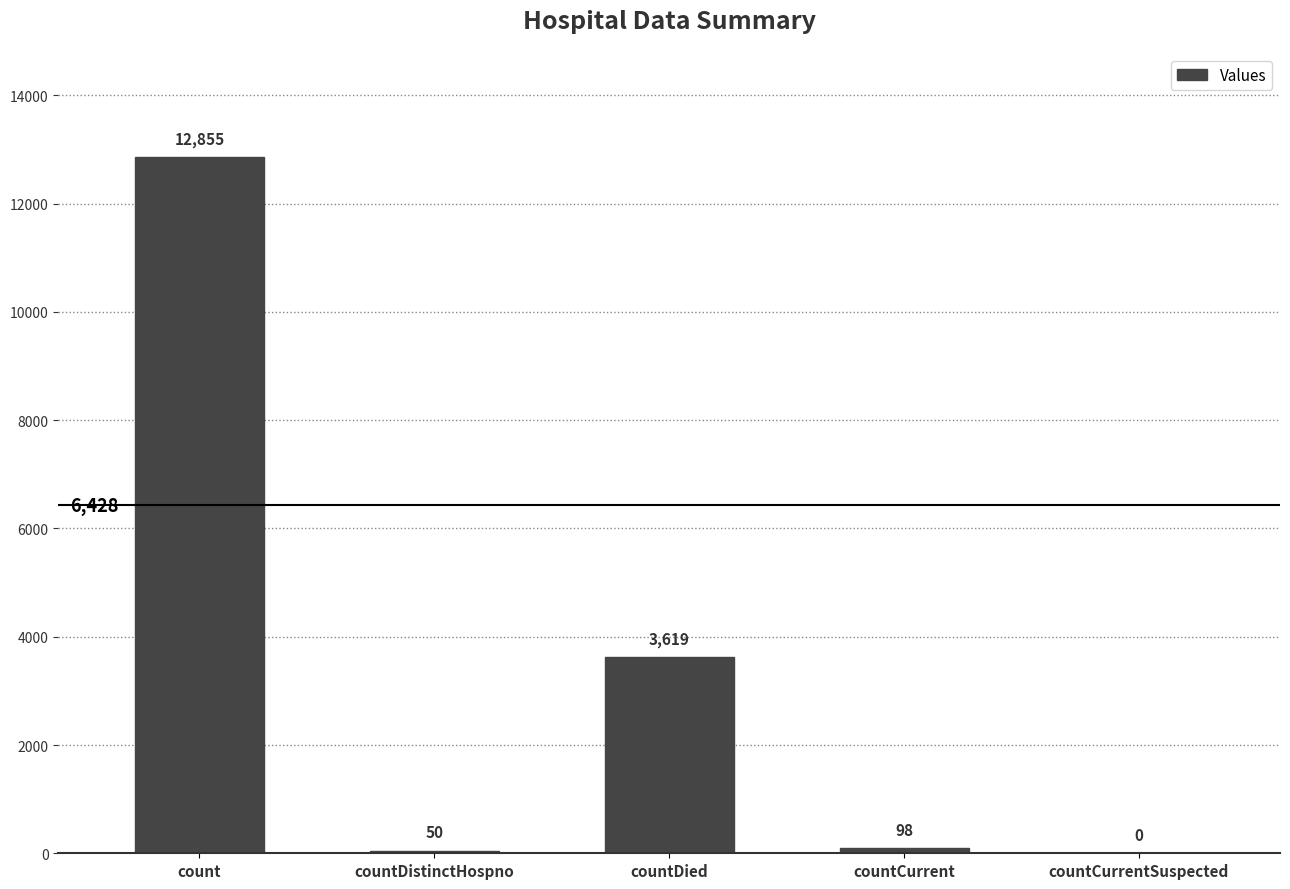

Does the chart contain stacked bars?

No